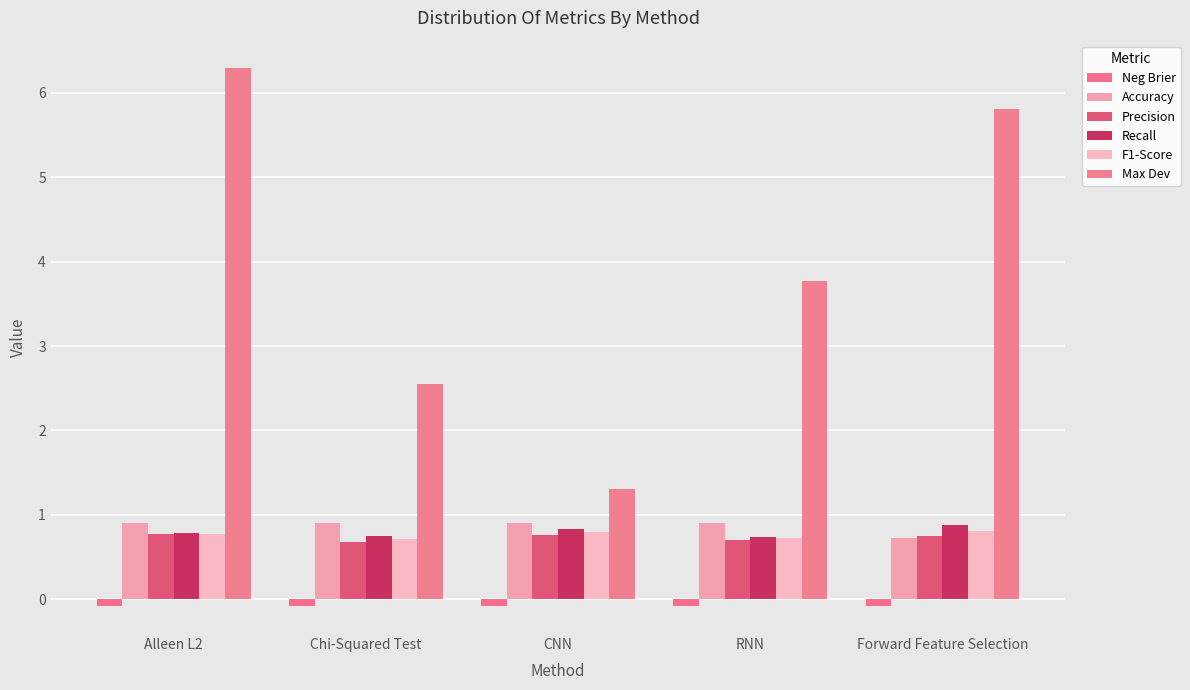

What is the lowest value of the Max Dev series?

1.3